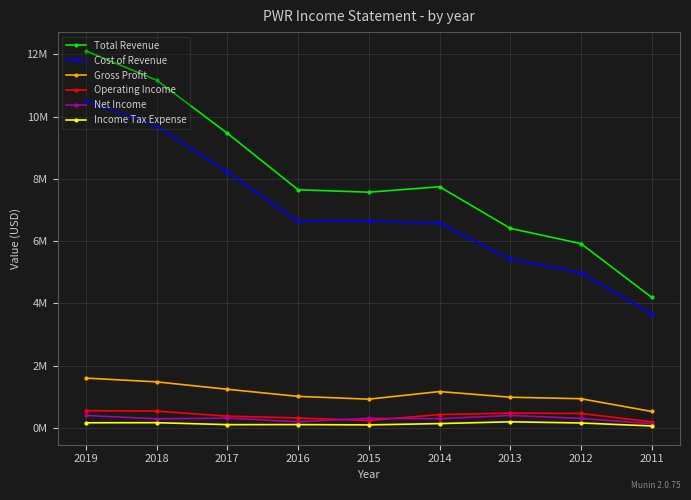

What are all the series names shown in the legend?

Total Revenue, Cost of Revenue, Gross Profit, Operating Income, Net Income, Income Tax Expense